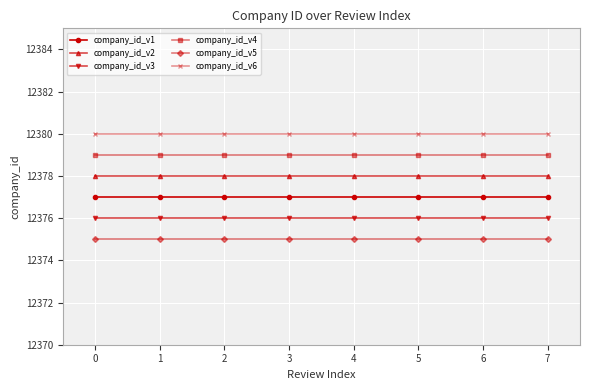

At 2, list the series in order from smallest to largest.

company_id_v5, company_id_v3, company_id_v1, company_id_v2, company_id_v4, company_id_v6